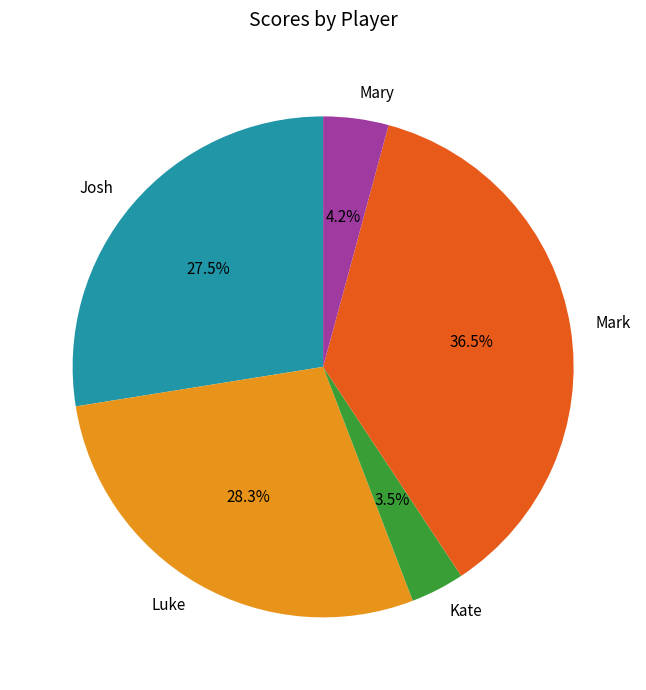

Which category has the smallest portion of the pie?

Kate